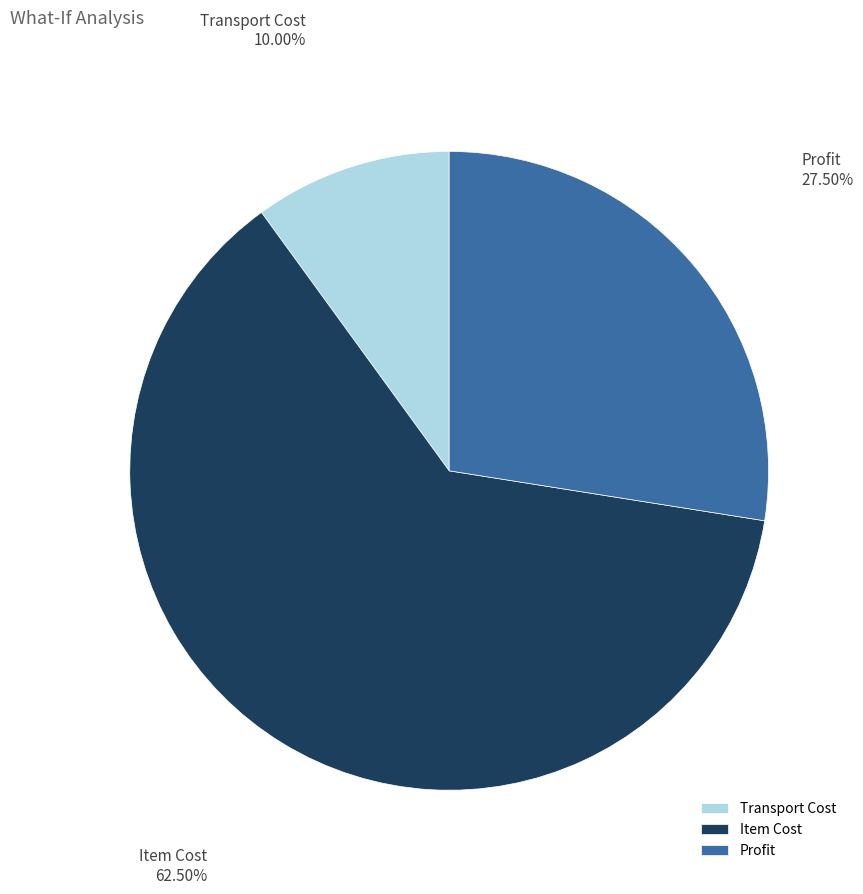

What is the largest slice in the pie chart?

Item Cost